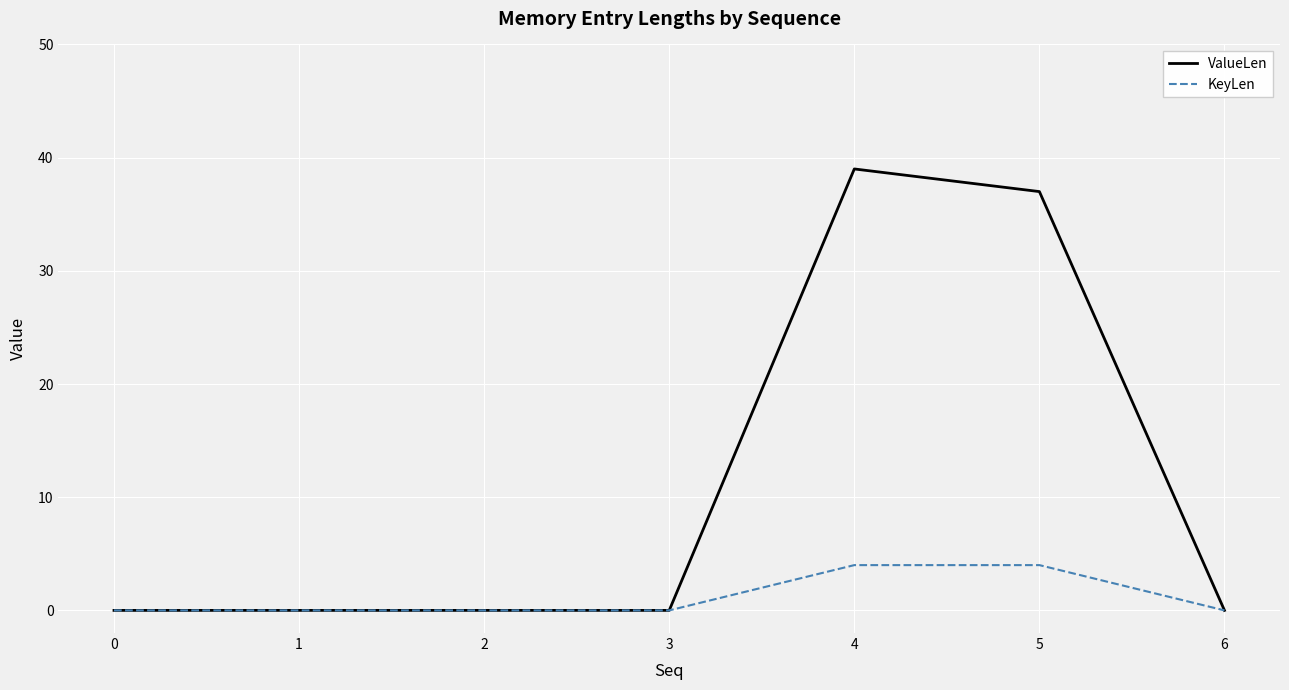

What are all the series names shown in the legend?

ValueLen, KeyLen